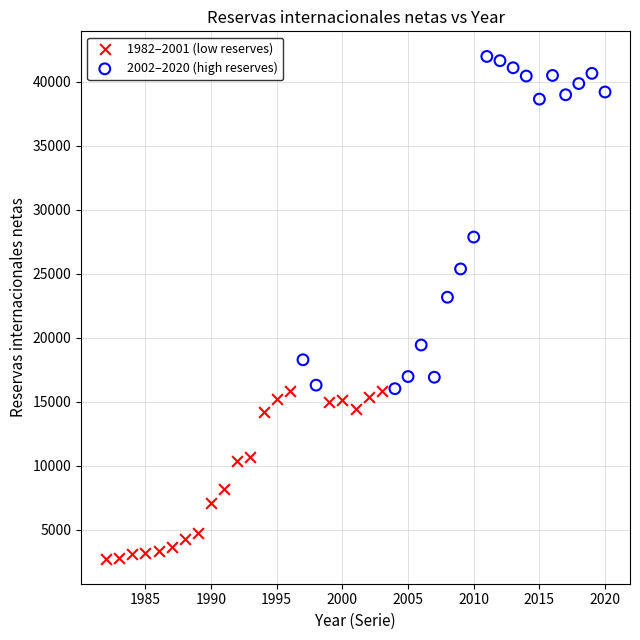

What are all the series names shown in the legend?

1982–2001 (low reserves), 2002–2020 (high reserves)